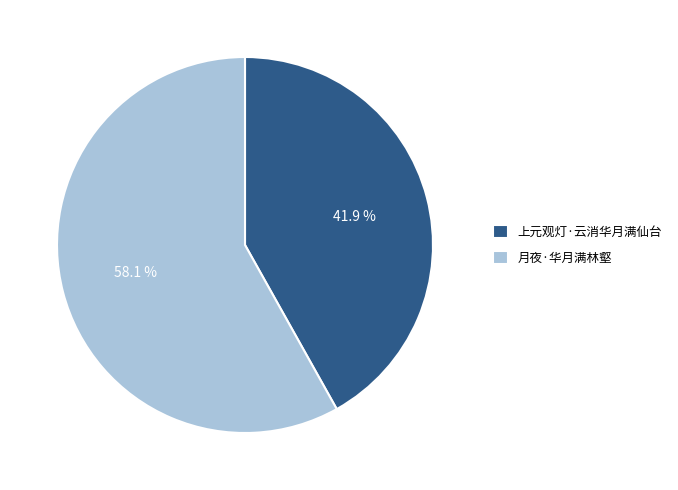

How many segments does this pie chart have?

2